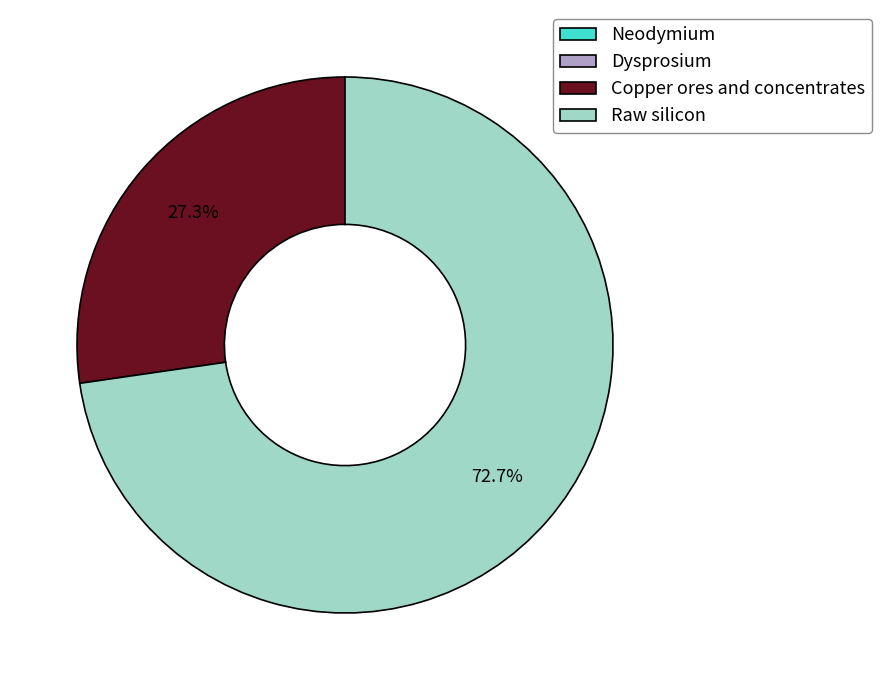

What percentage is NOT represented by Copper ores and concentrates?

72.7%